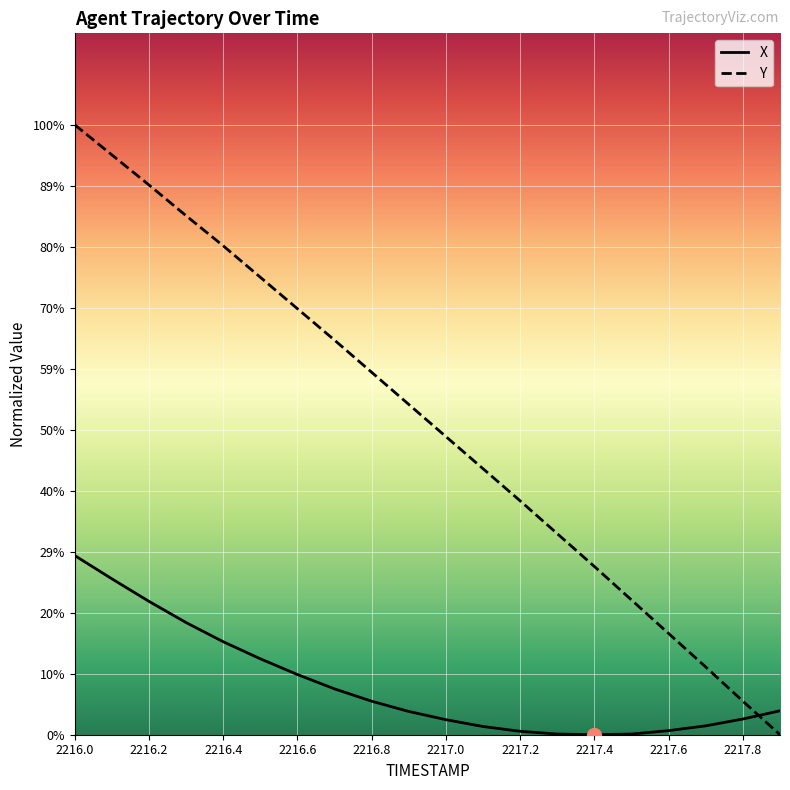

Which category has the highest value in the X series?

2216.0